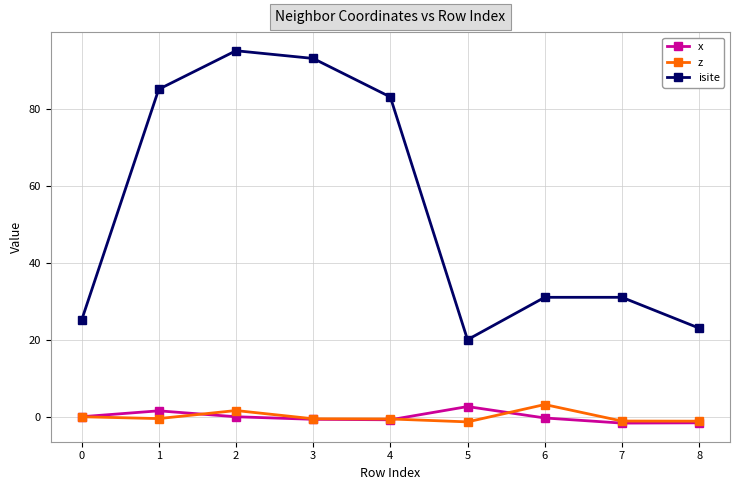

What is the maximum value shown in the chart?

95.0